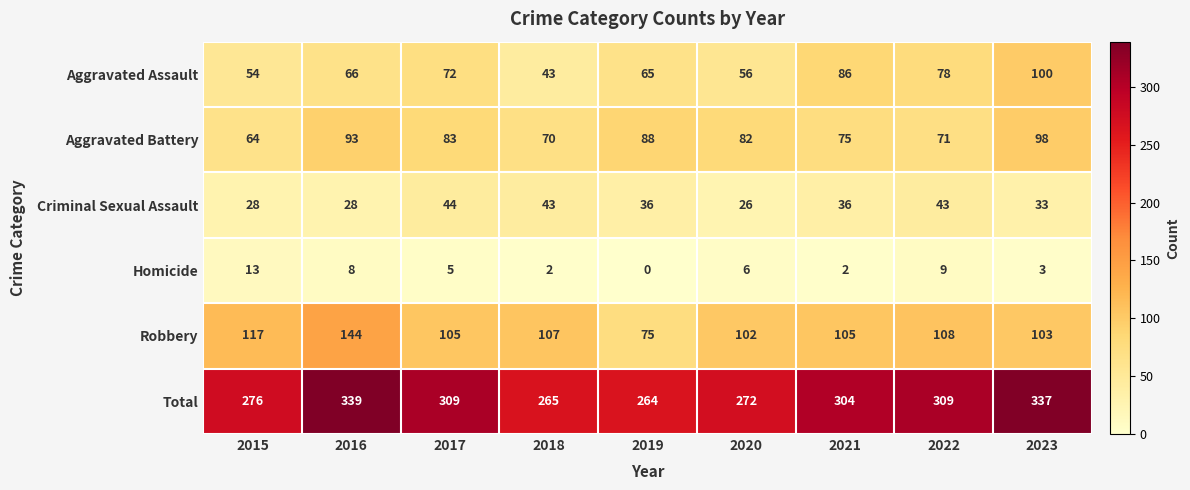

What is the total value across all series at 2019?

528